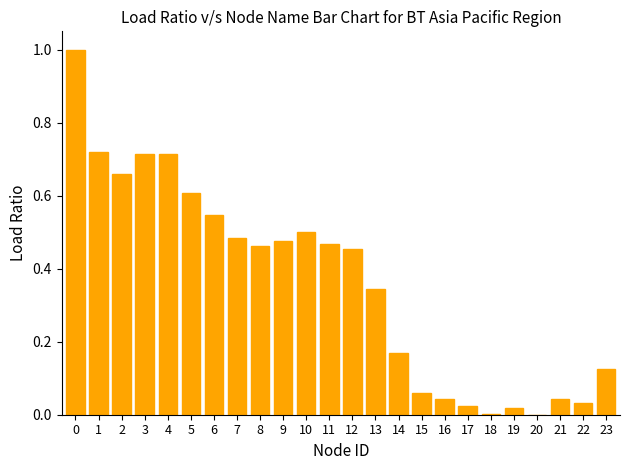

Which has a higher value, 4 or 20?

4